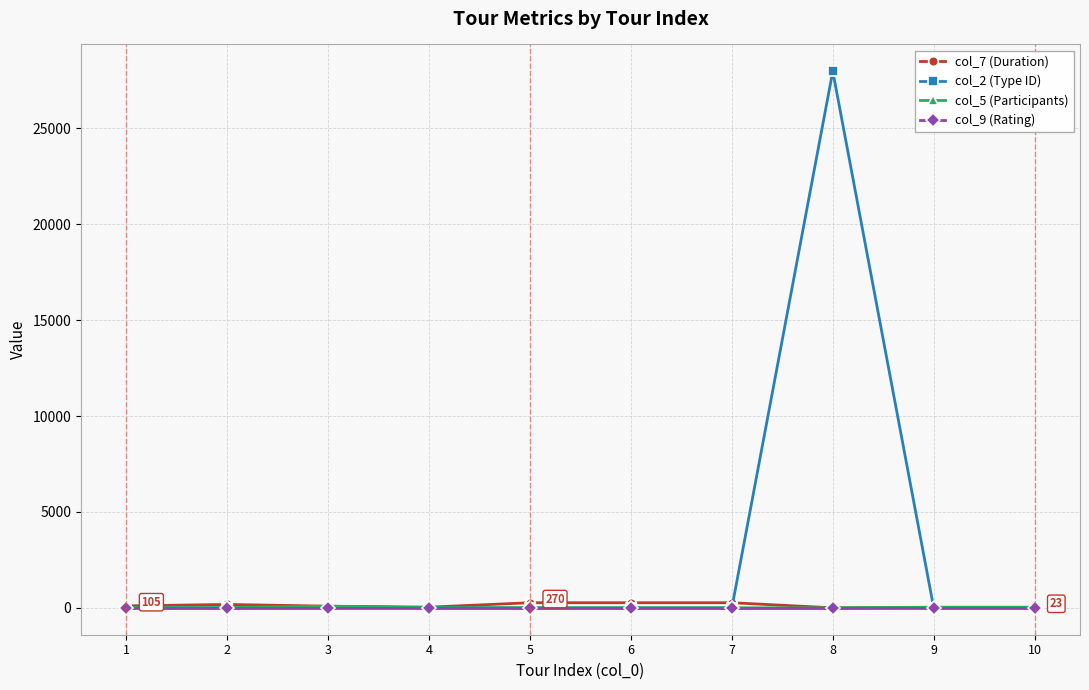

What is the highest value of the col_7 (Duration) series?

270